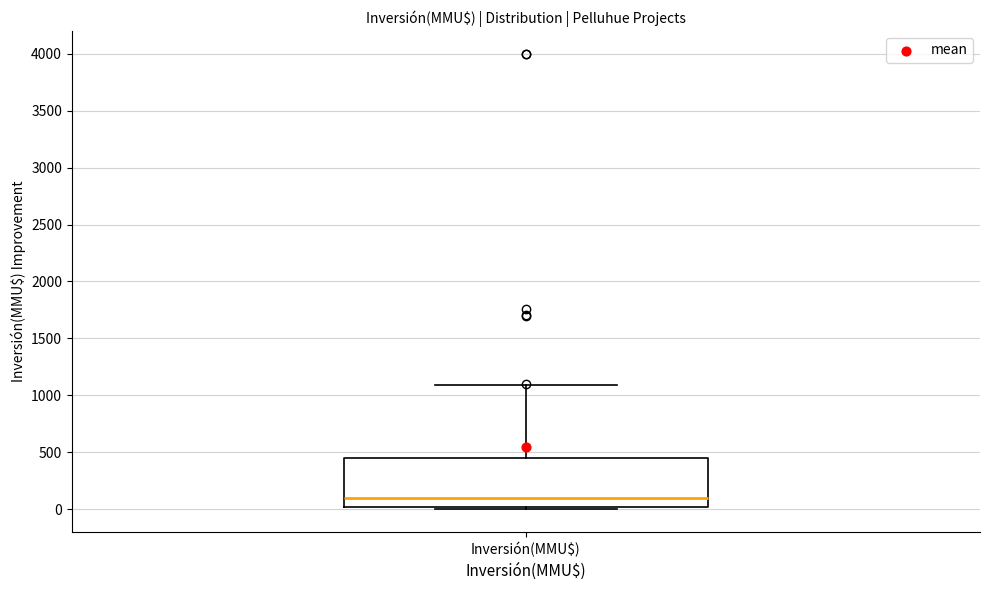

Transcribe this box plot: give where the median line is, the range the box spans, and where the two whiskers end, as read against the y-axis. The values are not printed on the chart, so give them approximately, as read against the axis.

median 100, box 0 to 450, whiskers 0 (just below the box's lower edge) to 1100